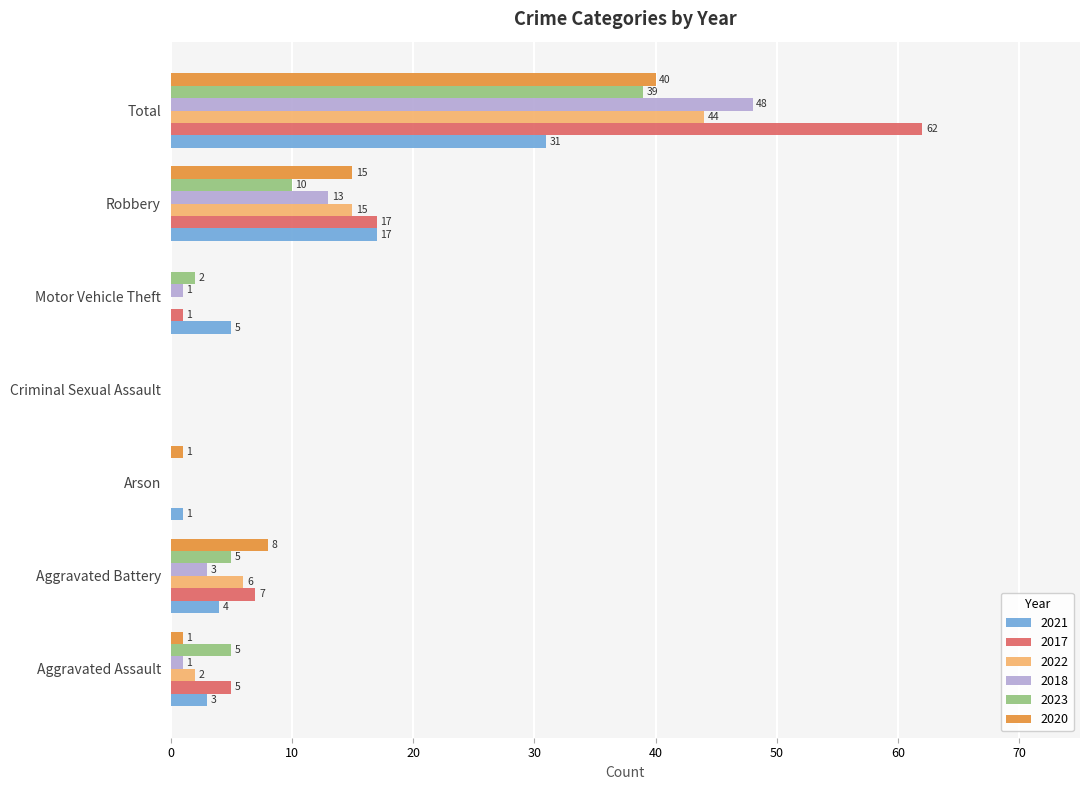

What is the spread (max minus min) of values at Total?

31